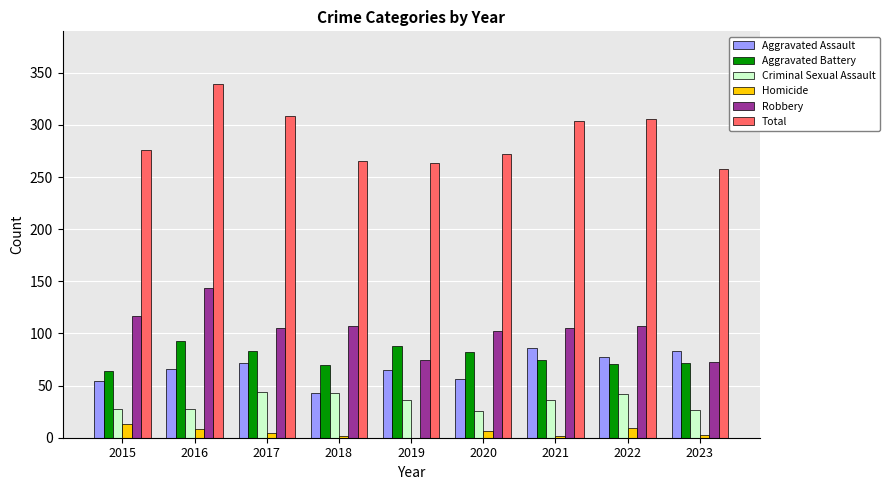

How many positive values does the Homicide series have?

8